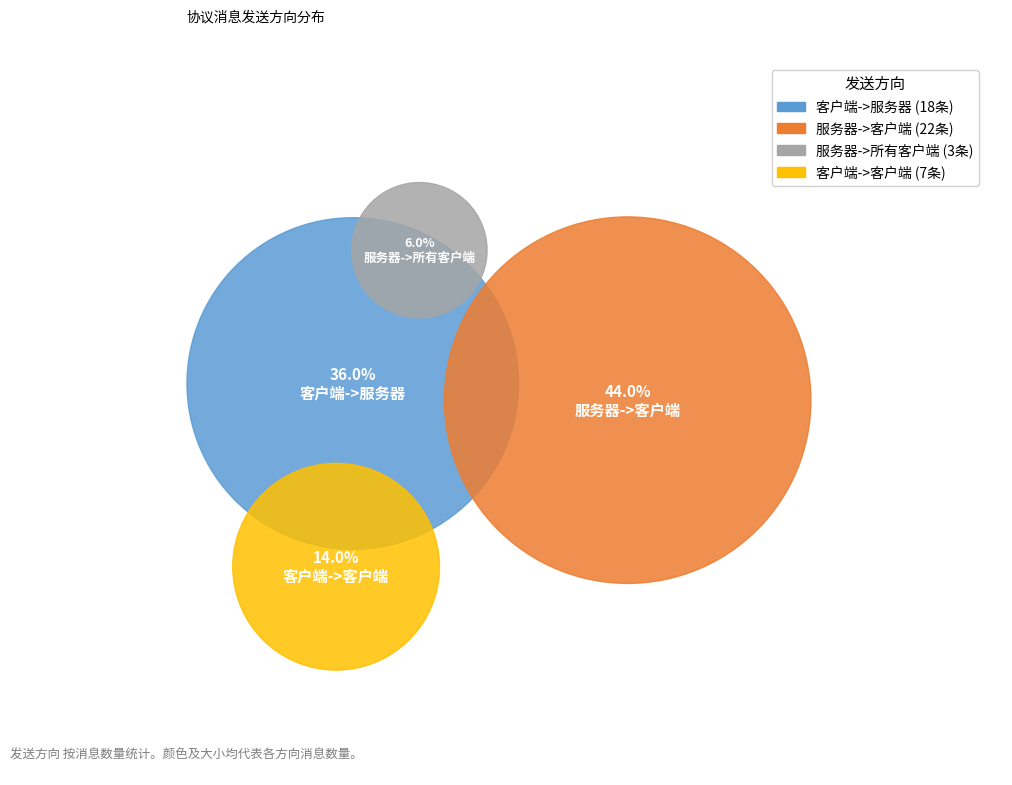

Does 客户端->客户端 account for over 50% of the chart?

No